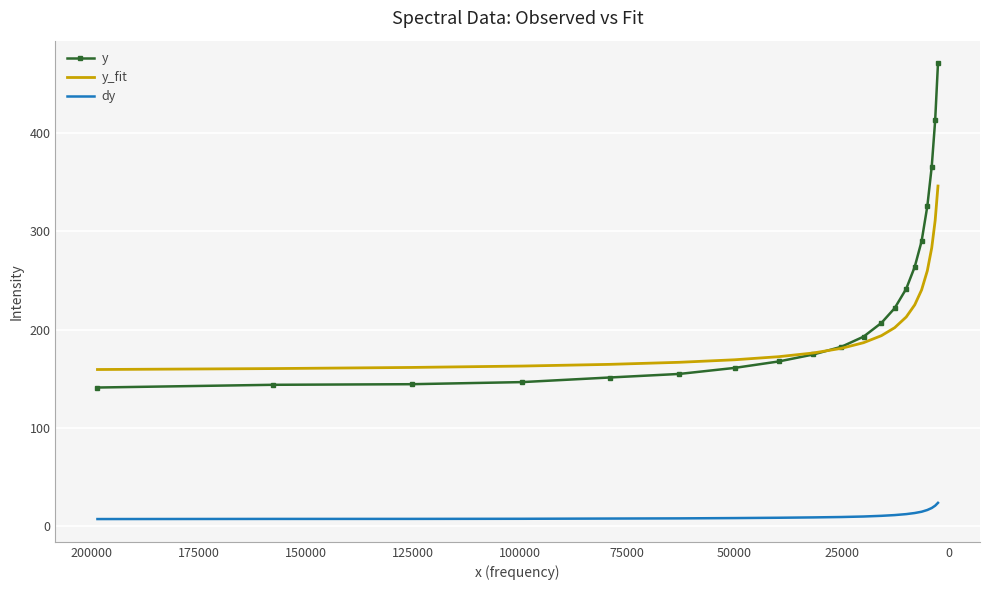

How many lines are shown in the chart?

3